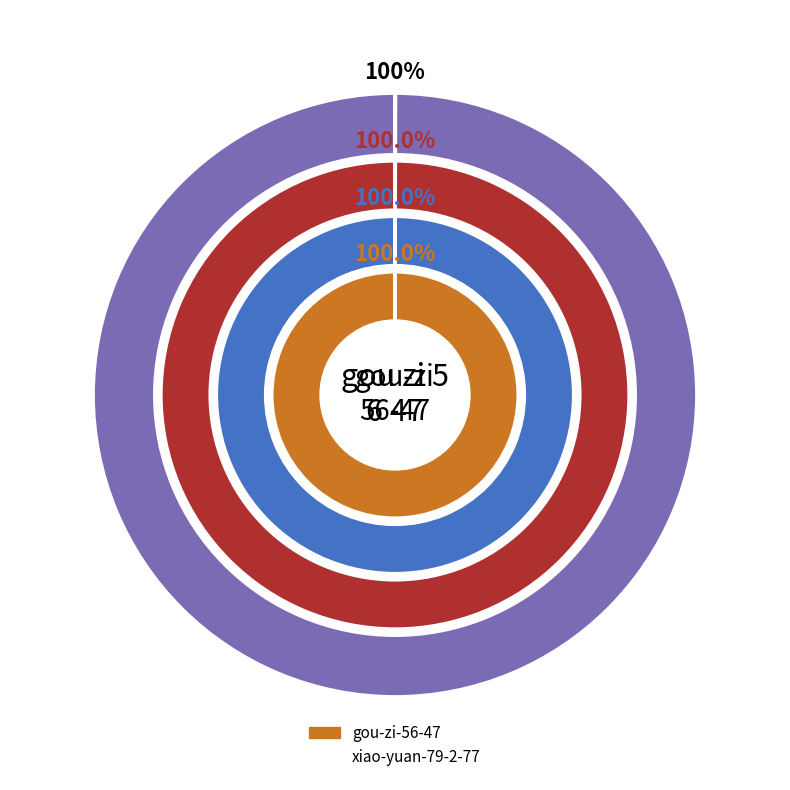

Is the sum of gou-zi-56-47 and xiao-yuan-79-2-77 greater than half?

Yes